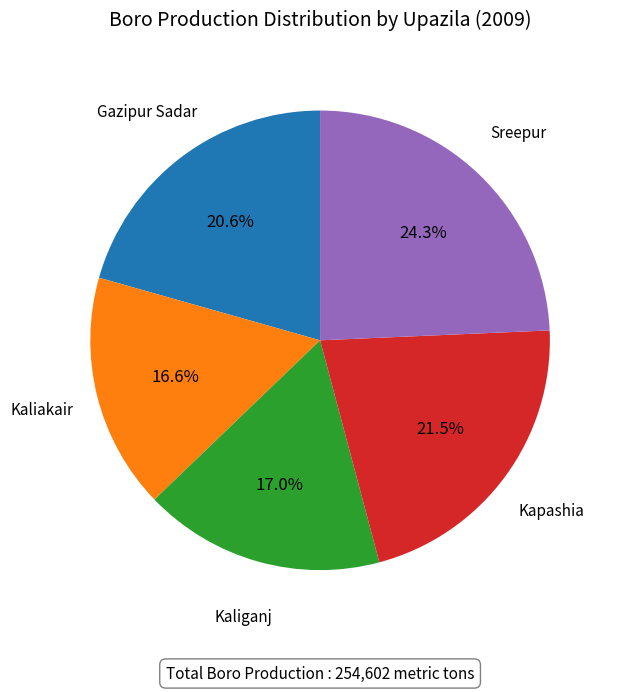

Does any single category account for the majority?

No